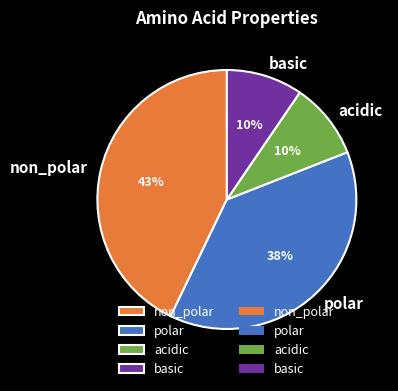

To the nearest percent, what is the average slice percentage?

25%